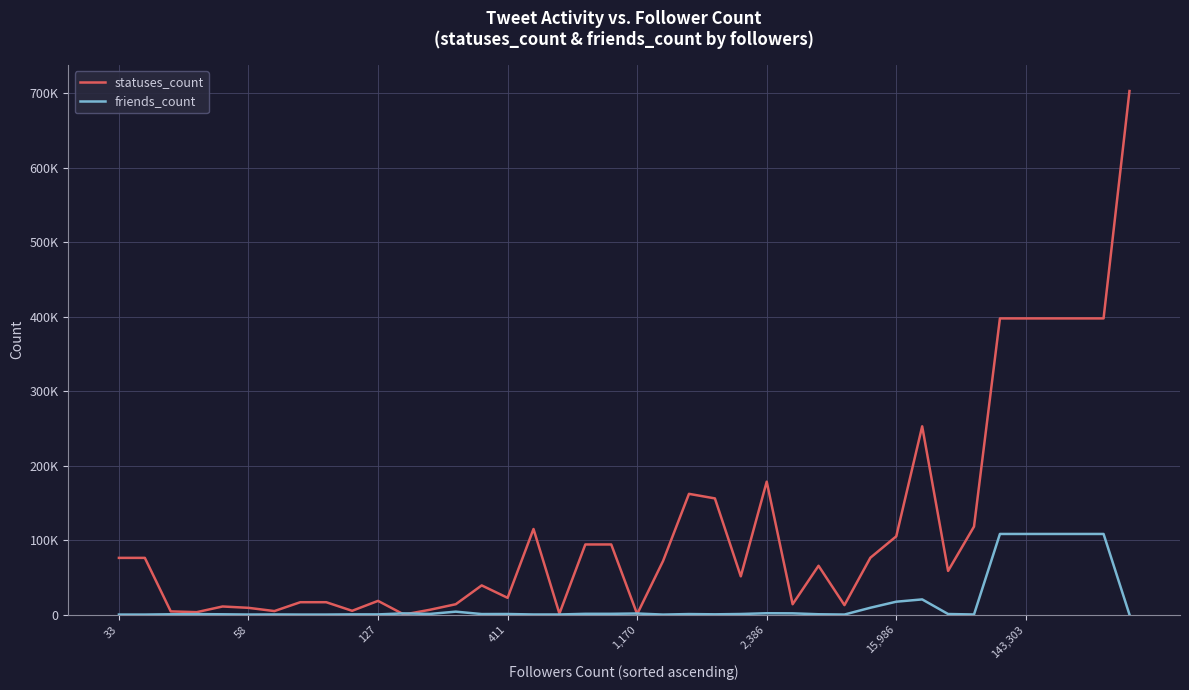

Which series has the largest total across all categories?

statuses_count